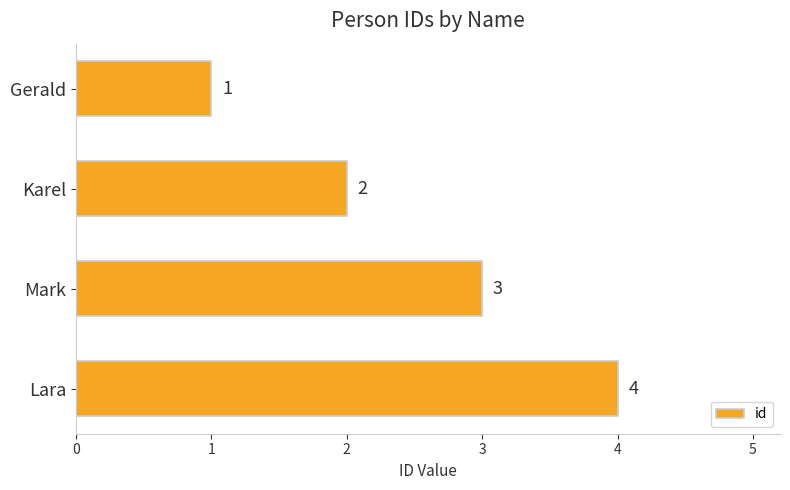

How many values are between 2 and 4?

3